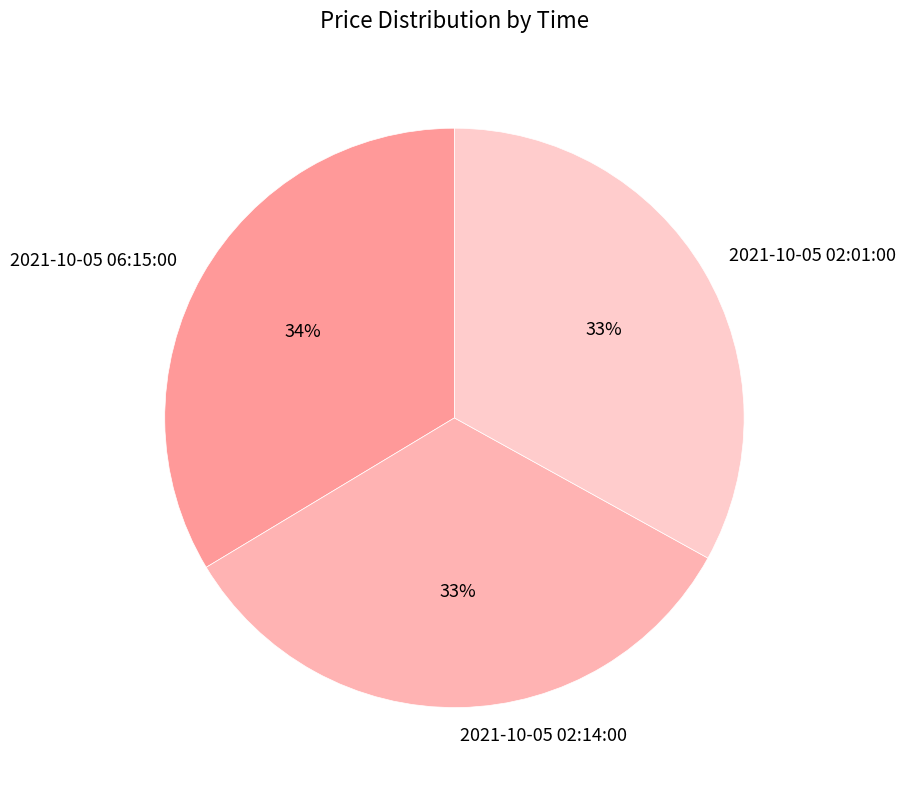

To the nearest percent, what portion does 2021-10-05 02:14:00 represent?

33%